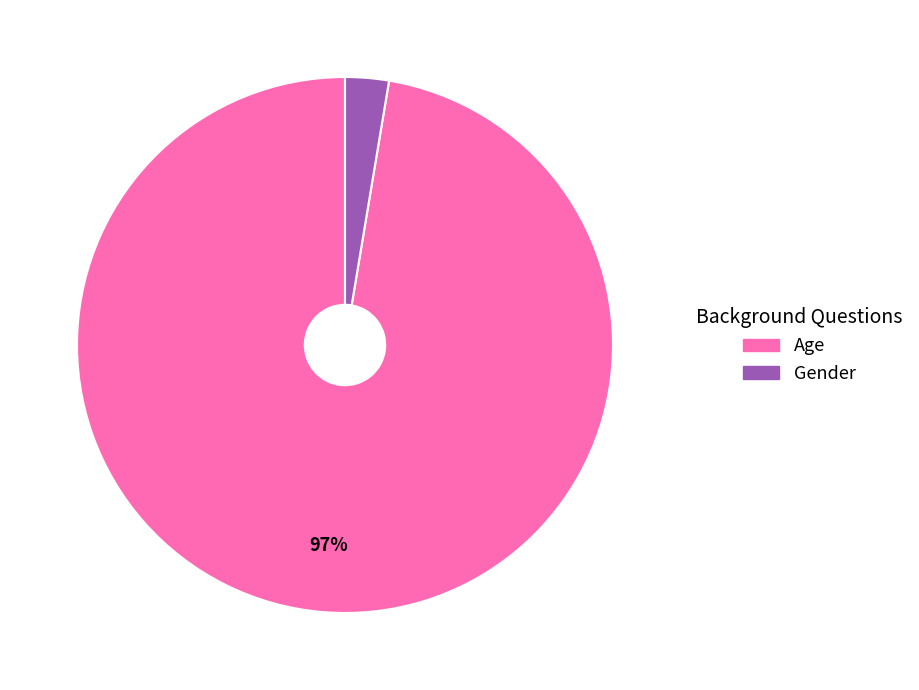

What percentage is the Age slice, to the nearest percent?

97%